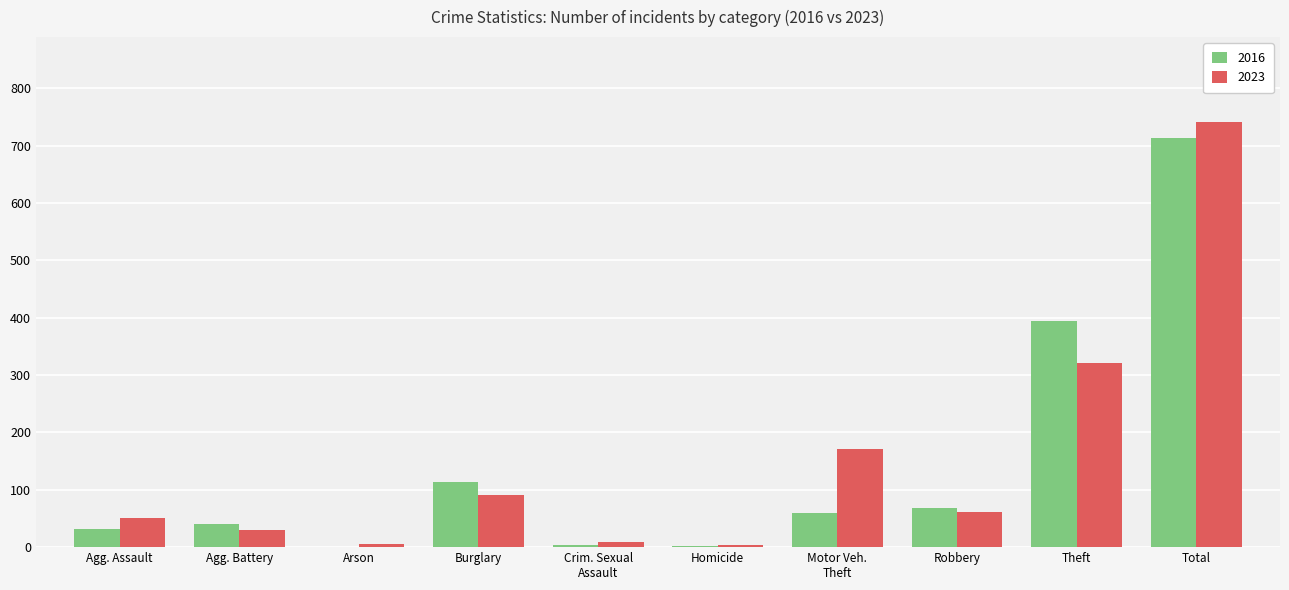

True or false: 2023 has a value of 177 at Total.

False